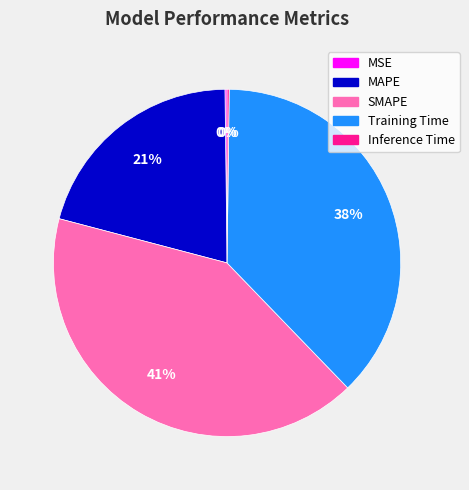

Approximately how many times larger is the value at Training Time compared to SMAPE?

0.9